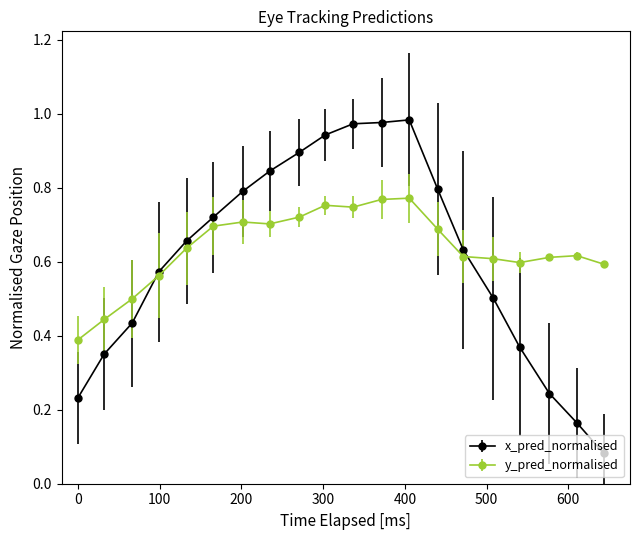

Which series has the largest range (max minus min)?

x_pred_normalised